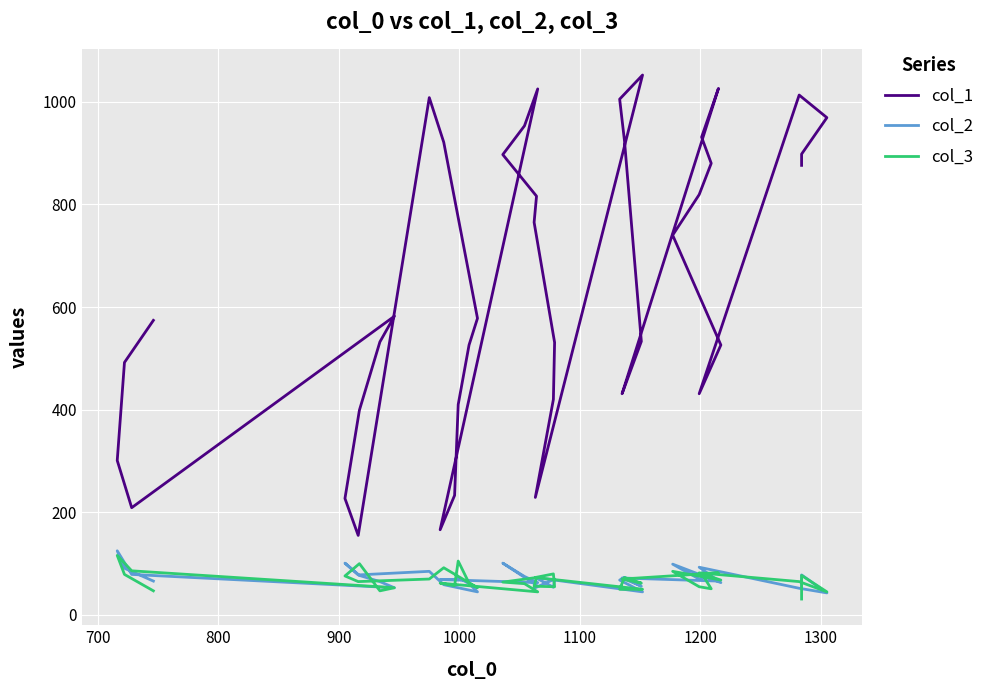

Is this an area chart (filled region under the line)?

No